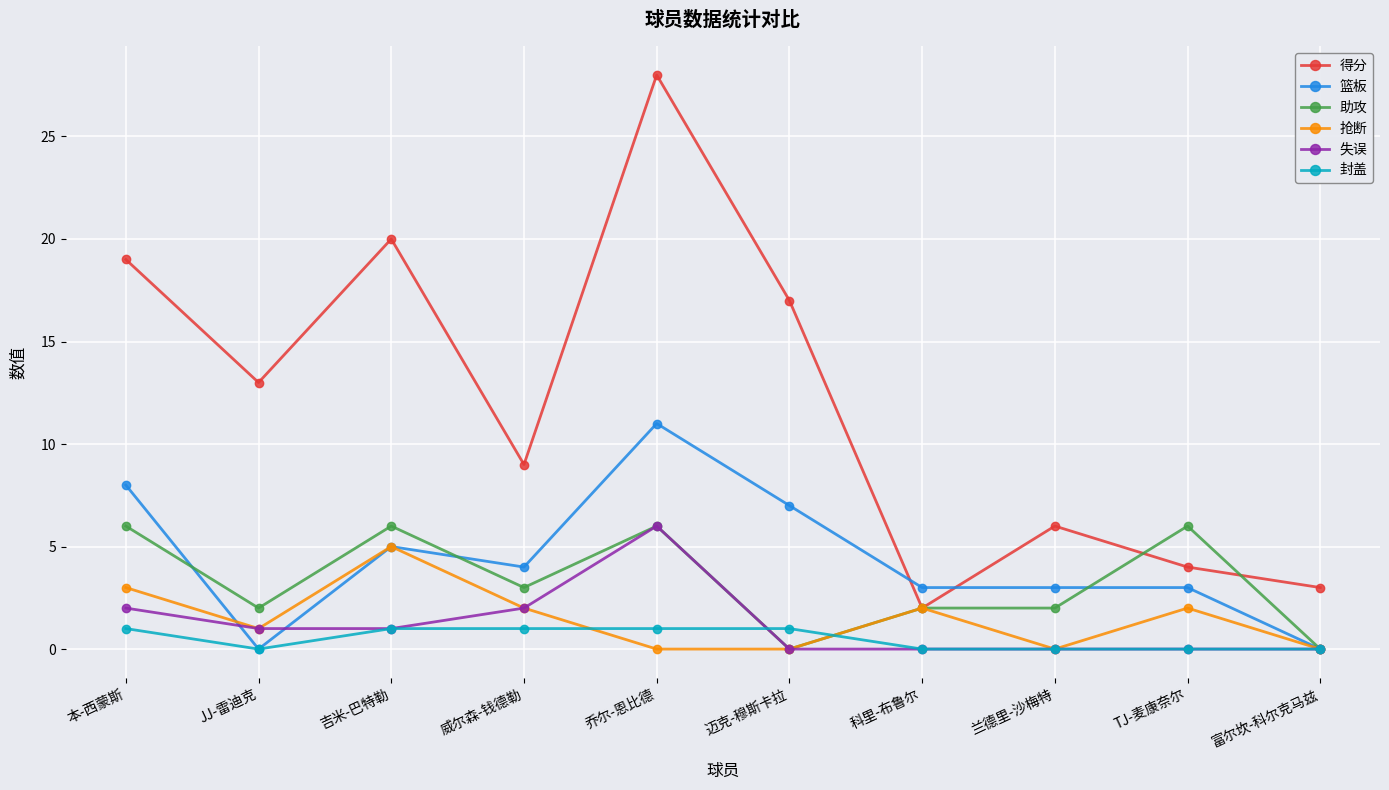

Reading left to right, extract all data points from this chart.

得分: 本-西蒙斯=19	JJ-雷迪克=13	吉米-巴特勒=20	威尔森-钱德勒=9	乔尔-恩比德=28	迈克-穆斯卡拉=17	科里-布鲁尔=2	兰德里-沙梅特=6	TJ-麦康奈尔=4	富尔坎-科尔克马兹=3
篮板: 本-西蒙斯=8	JJ-雷迪克=0	吉米-巴特勒=5	威尔森-钱德勒=4	乔尔-恩比德=11	迈克-穆斯卡拉=7	科里-布鲁尔=3	兰德里-沙梅特=3	TJ-麦康奈尔=3	富尔坎-科尔克马兹=0
助攻: 本-西蒙斯=6	JJ-雷迪克=2	吉米-巴特勒=6	威尔森-钱德勒=3	乔尔-恩比德=6	迈克-穆斯卡拉=0	科里-布鲁尔=2	兰德里-沙梅特=2	TJ-麦康奈尔=6	富尔坎-科尔克马兹=0
抢断: 本-西蒙斯=3	JJ-雷迪克=1	吉米-巴特勒=5	威尔森-钱德勒=2	乔尔-恩比德=0	迈克-穆斯卡拉=0	科里-布鲁尔=2	兰德里-沙梅特=0	TJ-麦康奈尔=2	富尔坎-科尔克马兹=0
失误: 本-西蒙斯=2	JJ-雷迪克=1	吉米-巴特勒=1	威尔森-钱德勒=2	乔尔-恩比德=6	迈克-穆斯卡拉=0	科里-布鲁尔=0	兰德里-沙梅特=0	TJ-麦康奈尔=0	富尔坎-科尔克马兹=0
封盖: 本-西蒙斯=1	JJ-雷迪克=0	吉米-巴特勒=1	威尔森-钱德勒=1	乔尔-恩比德=1	迈克-穆斯卡拉=1	科里-布鲁尔=0	兰德里-沙梅特=0	TJ-麦康奈尔=0	富尔坎-科尔克马兹=0